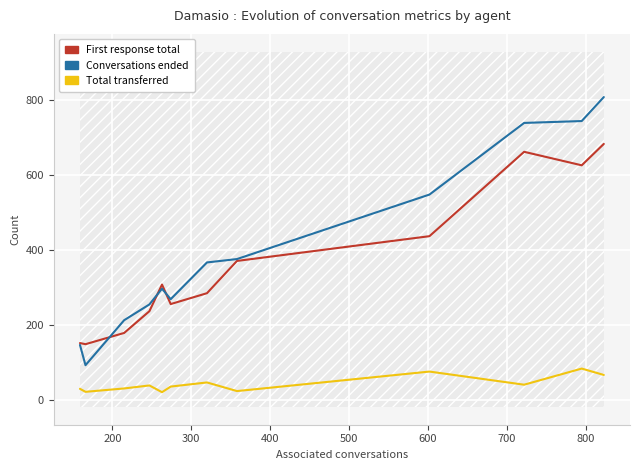

What are all the series names shown in the legend?

First response total, Conversations ended, Total transferred